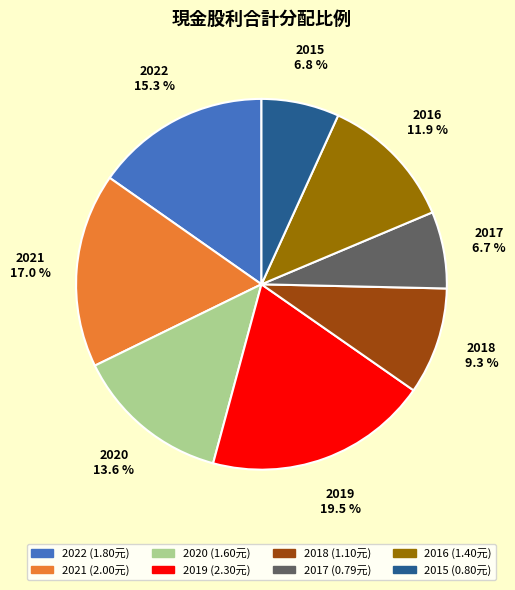

Combined, what portion of the pie is 2022 and 2018?

24.6%